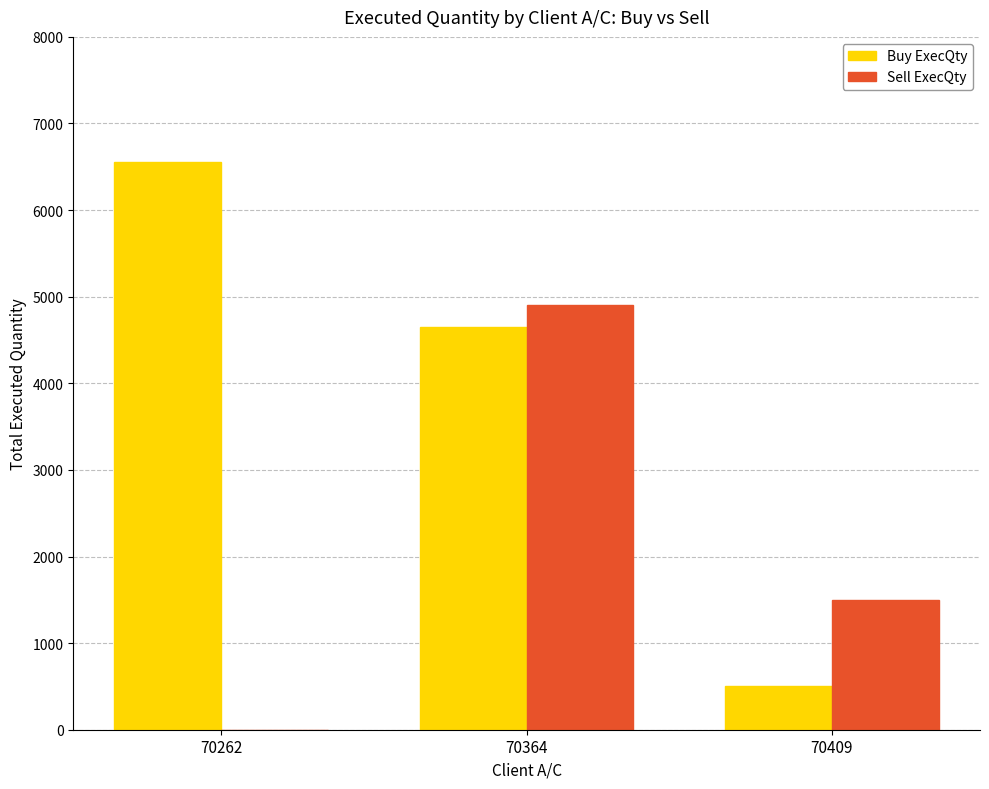

The value of Sell ExecQty at 70364 is 4900. True or false?

True